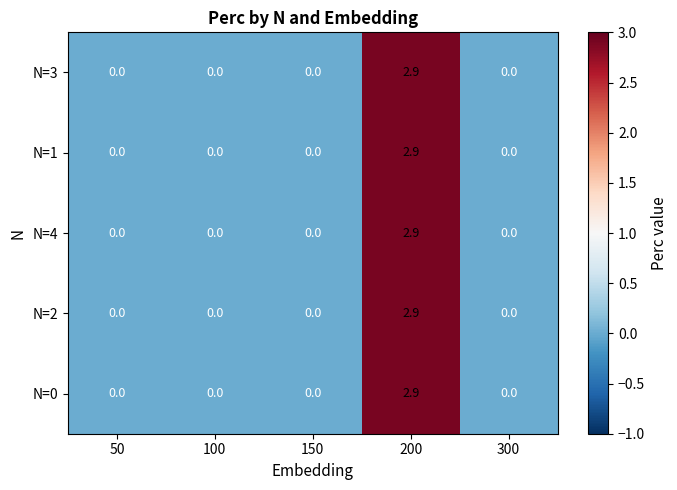

The N=1 series shows 2.9 at 200. True or false?

True